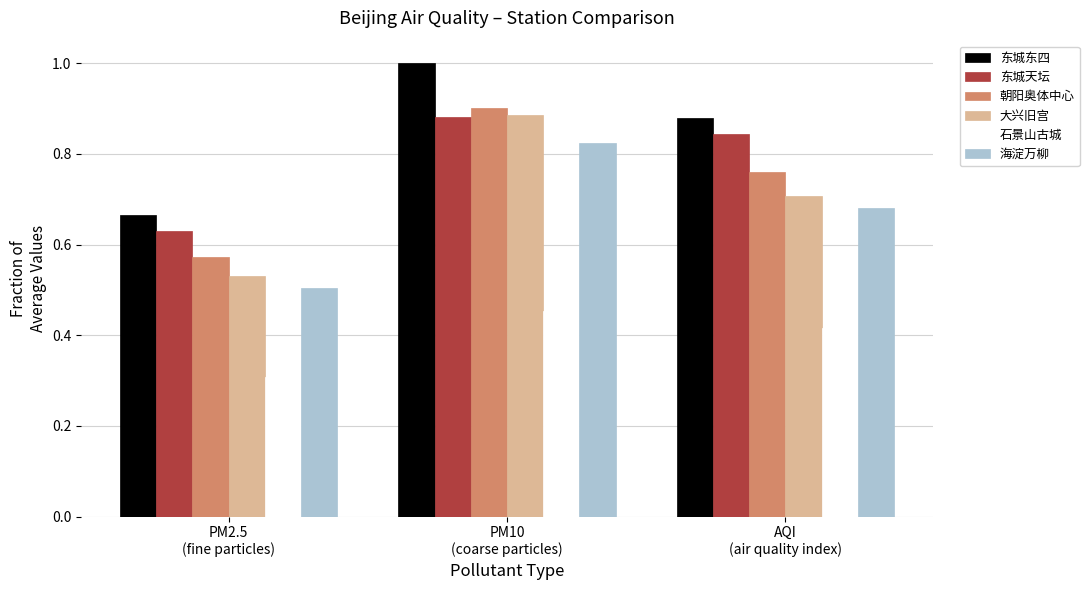

How many groups of bars are there?

3